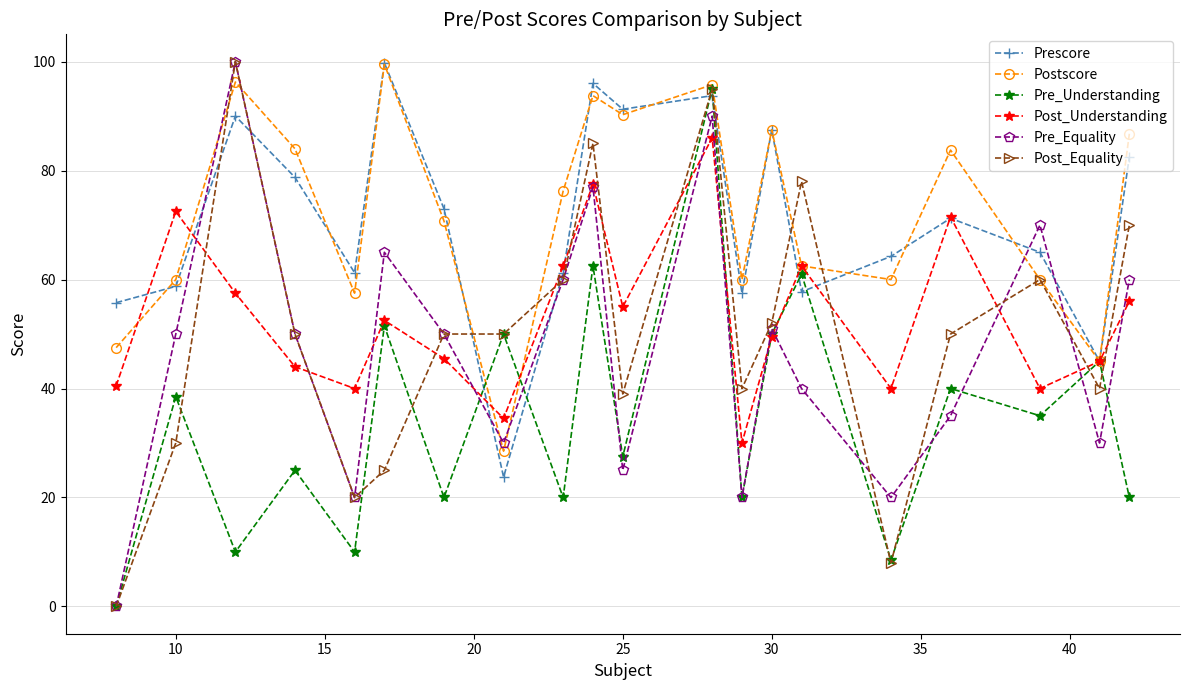

True or false: Prescore has more than 1 interior local peaks.

True